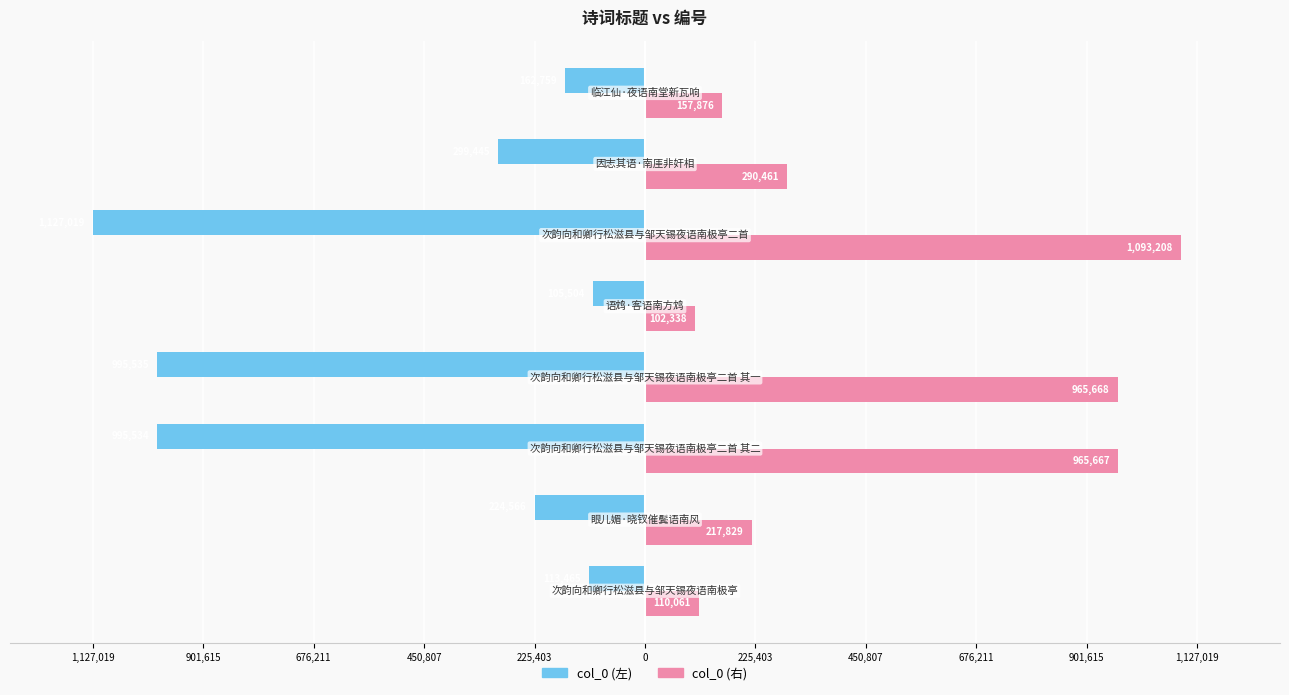

What are all the series names shown in the legend?

col_0 (左), col_0 (右)